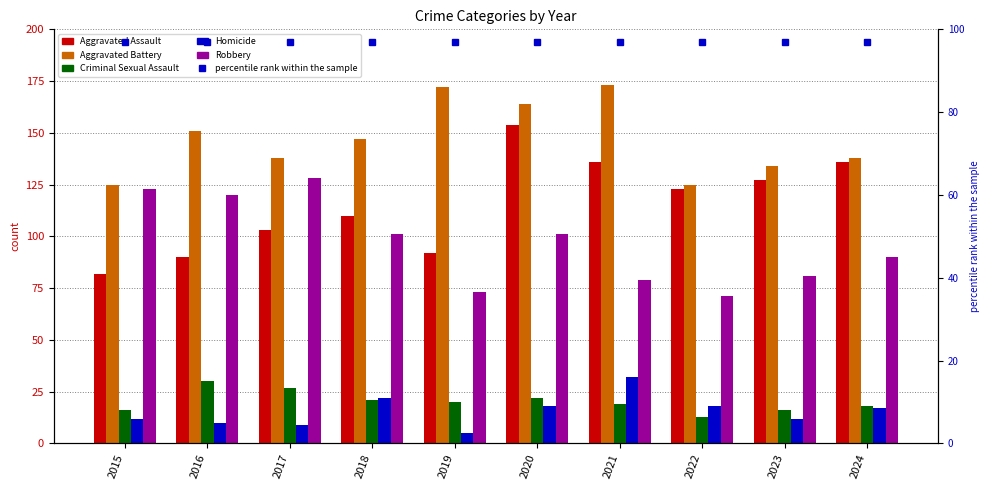

The value of Aggravated Battery at 2020 is 280. True or false?

False